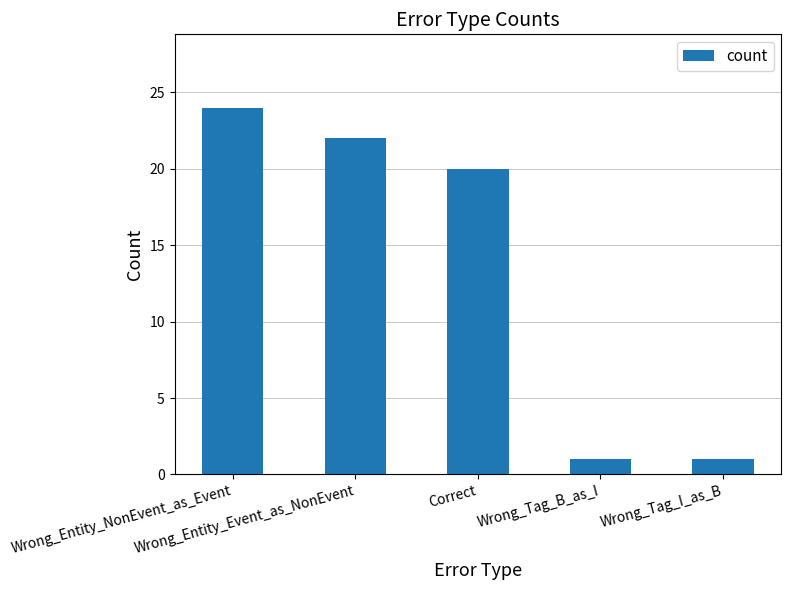

What is the maximum value shown in the chart?

24